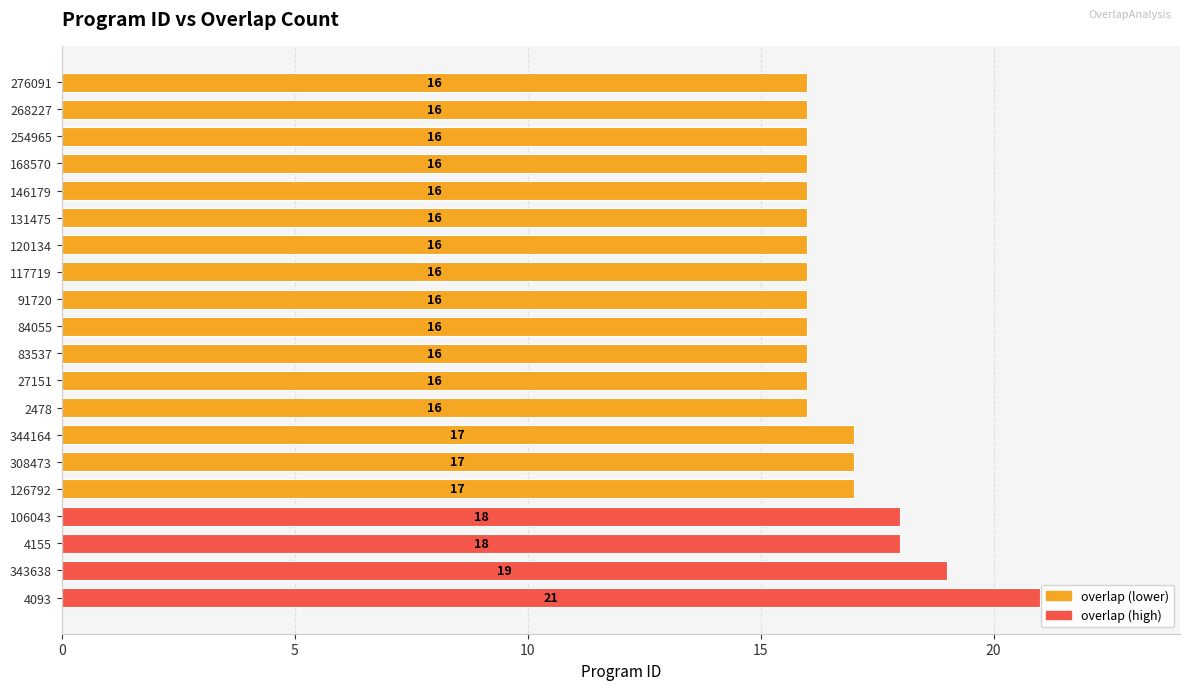

The chart shows a value of 21 at 4093. True or false?

True